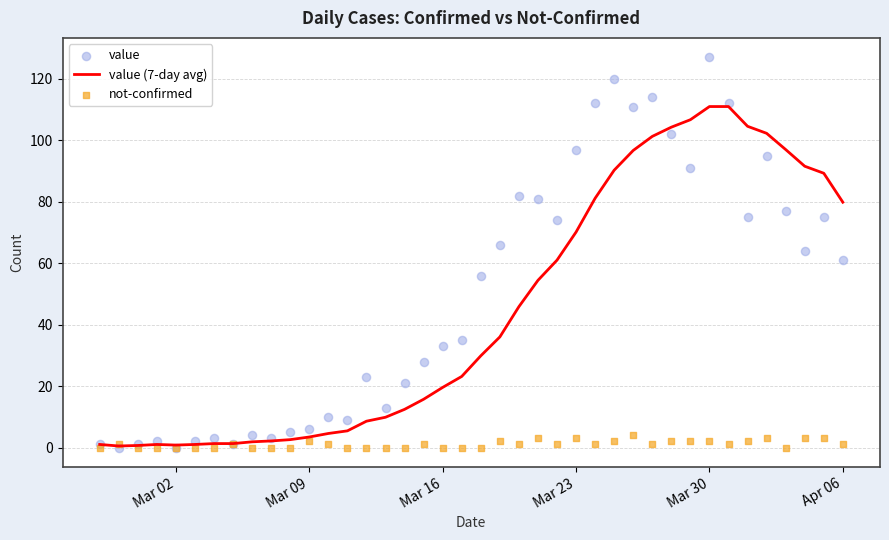

What is the maximum value for value (7-day avg)?

111.0